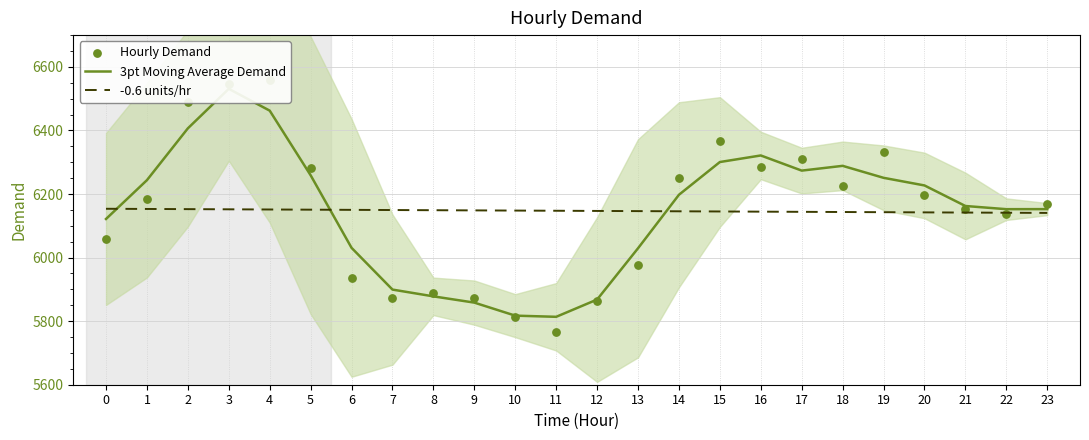

Which series has the widest spread of Y values?

Hourly Demand